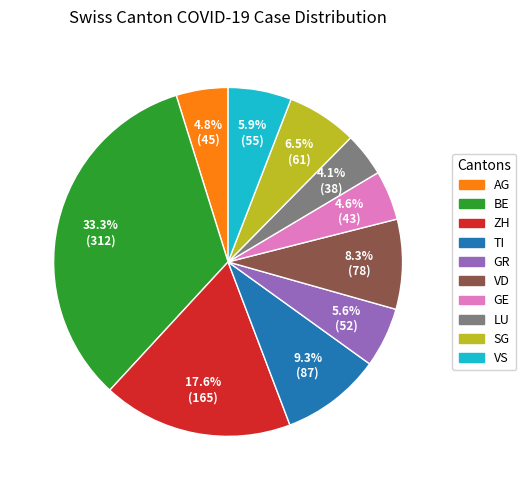

What is the ratio of the value at GE to the value at TI?

0.5